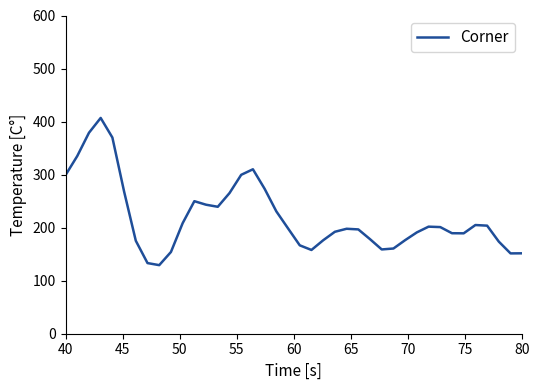

What is the maximum value shown in the chart?

406.8